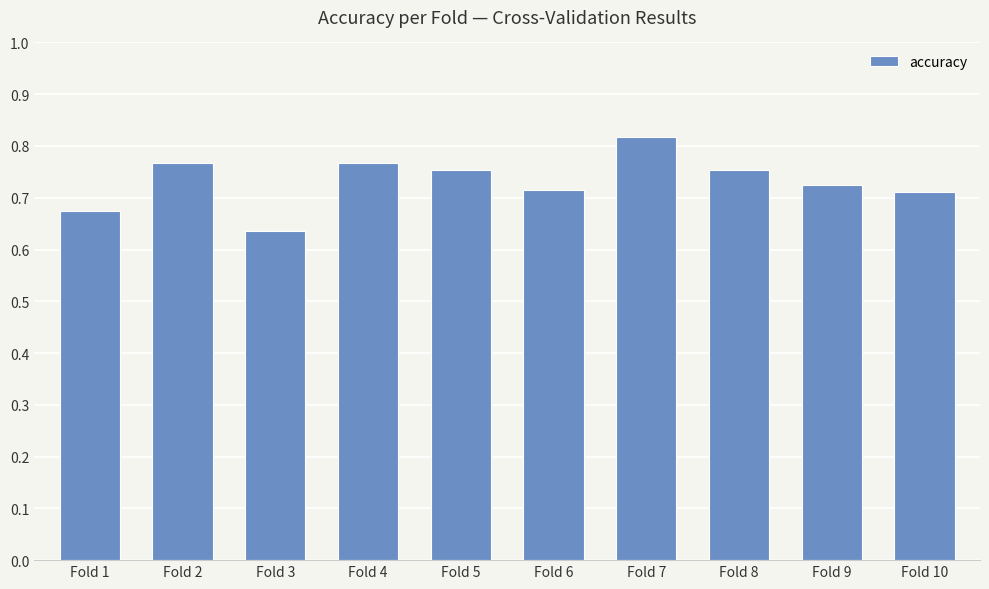

Which has a higher value, Fold 3 or Fold 10?

Fold 10